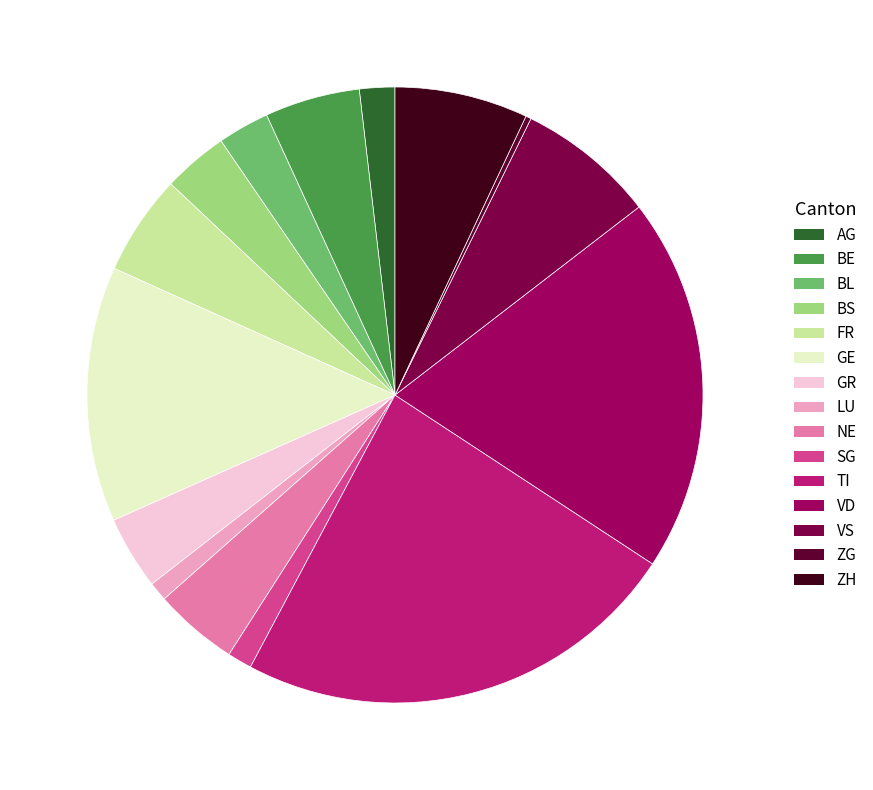

How many slices are in this pie chart?

15